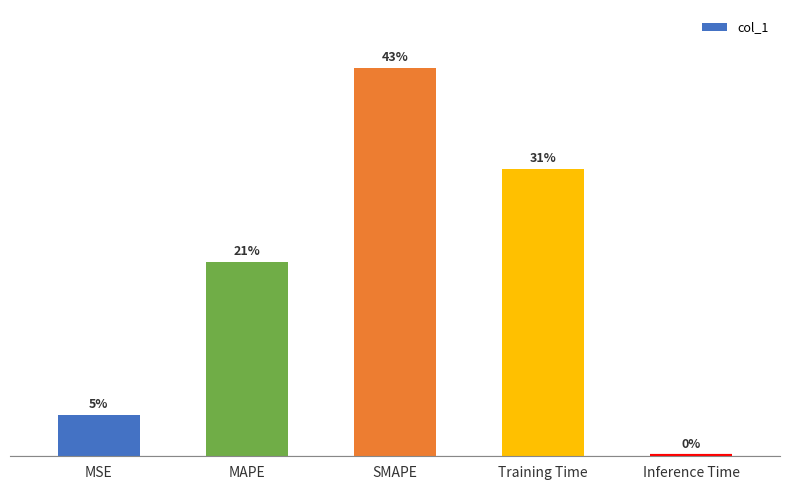

Are the bars horizontal?

No